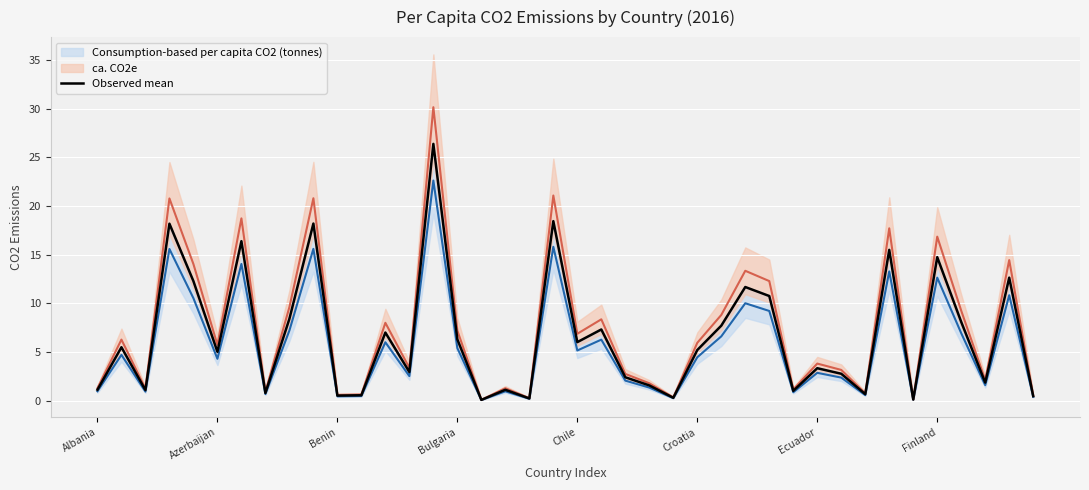

What is the highest value of the Observed mean series?

26.4